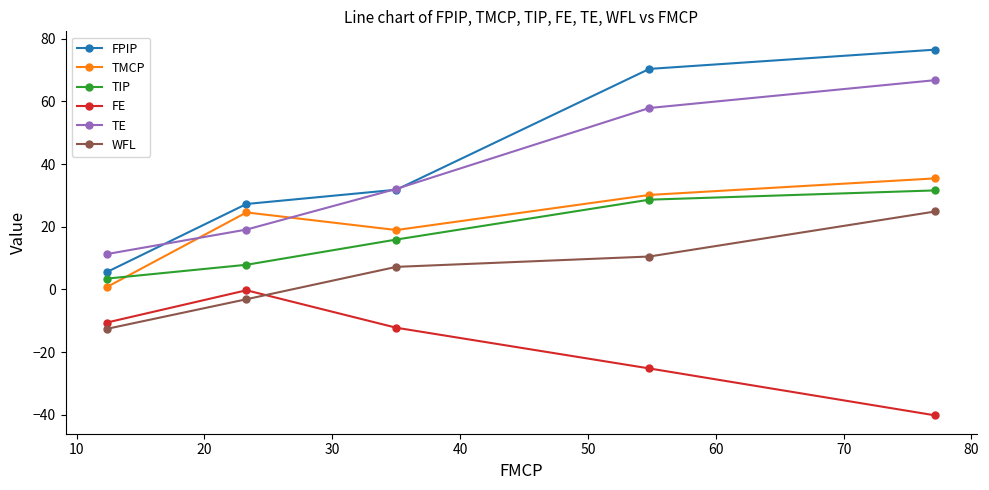

How many lines are shown in the chart?

6